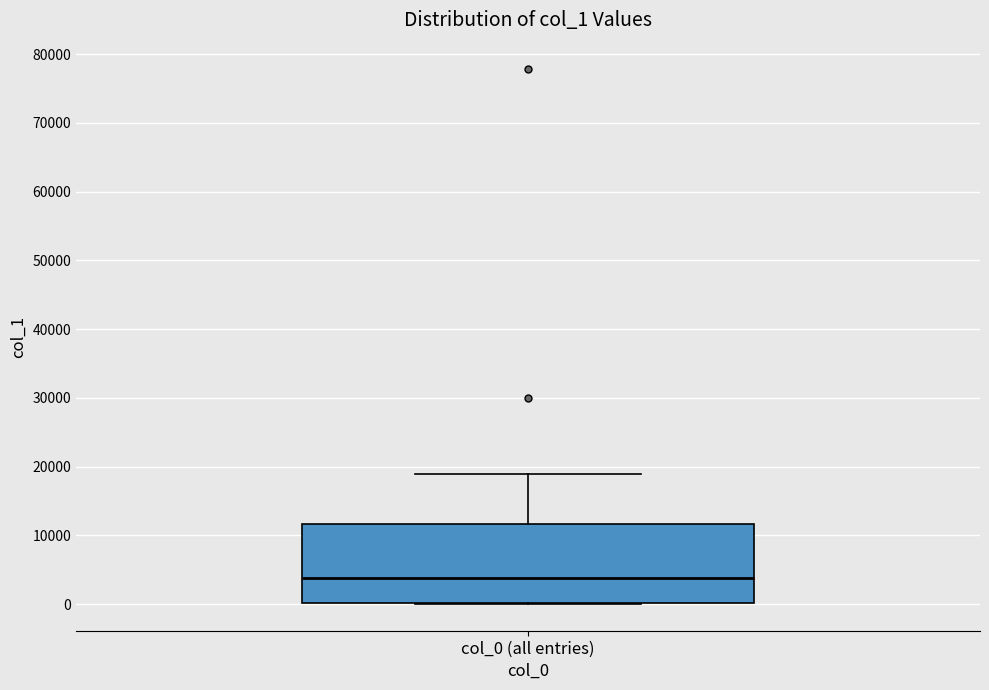

Where does the median line of the box for col_0 (all entries) sit on the y-axis? The values are not printed on the chart, so give them approximately, as read against the axis.

4000